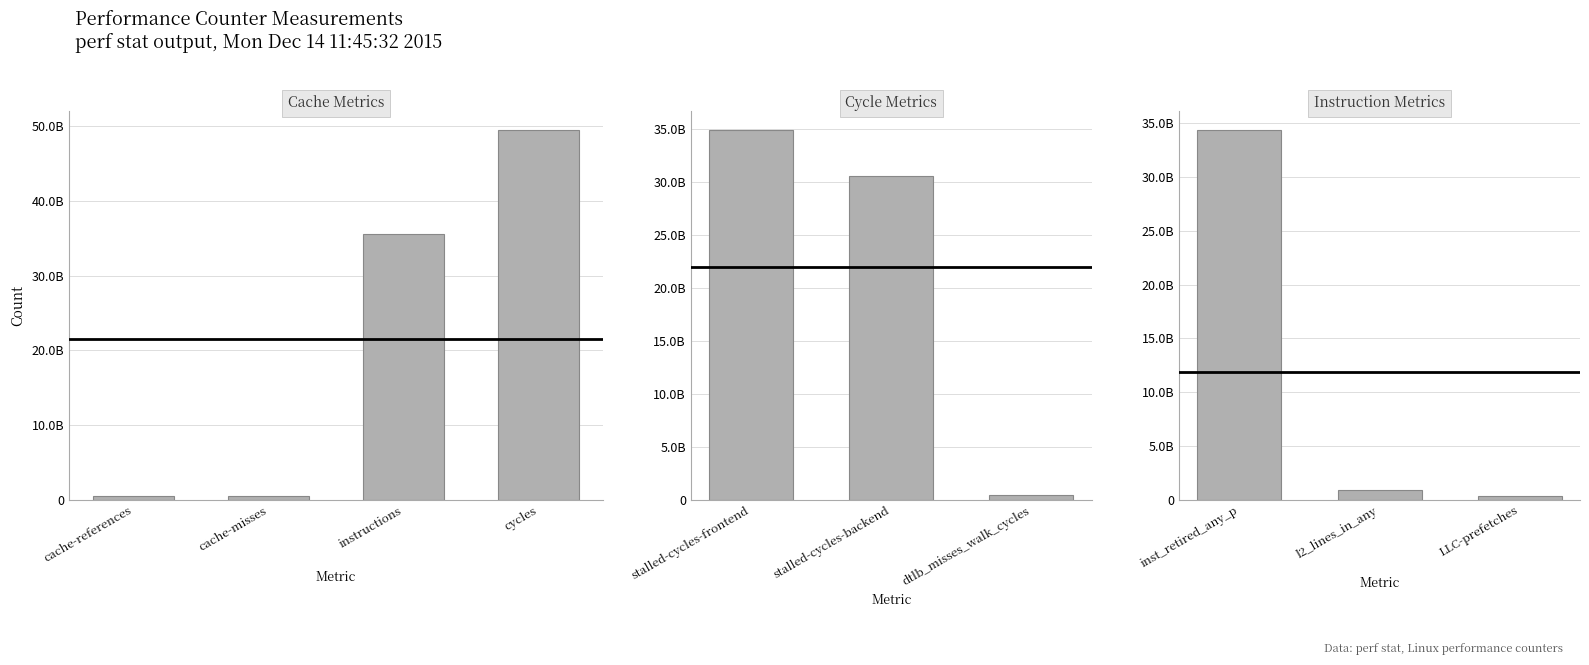

Rank the categories by value from lowest to highest.

LLC-prefetches, dtlb_misses_walk_cycles, cache-misses, cache-references, l2_lines_in_any, stalled-cycles-backend, inst_retired_any_p, stalled-cycles-frontend, instructions, cycles